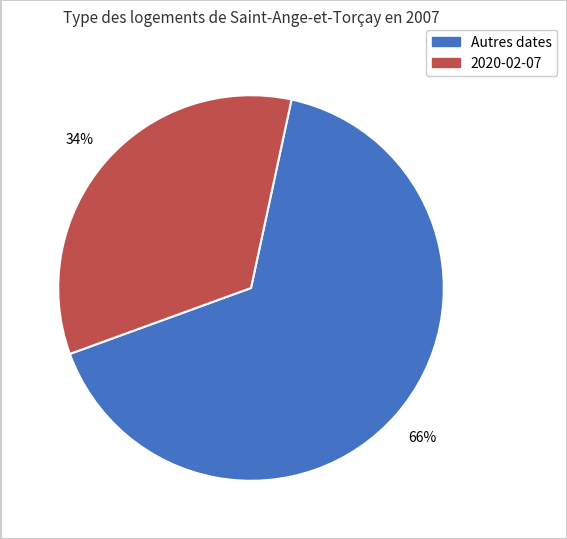

To the nearest percent, what is the difference between the largest and smallest slice percentages?

32%